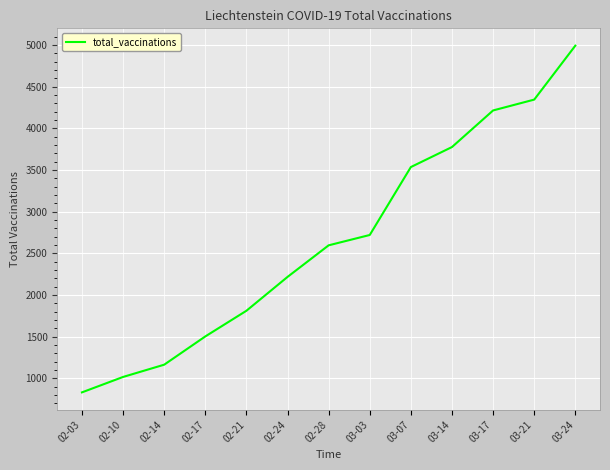

At which category does the chart reach its minimum across all series?

02-03